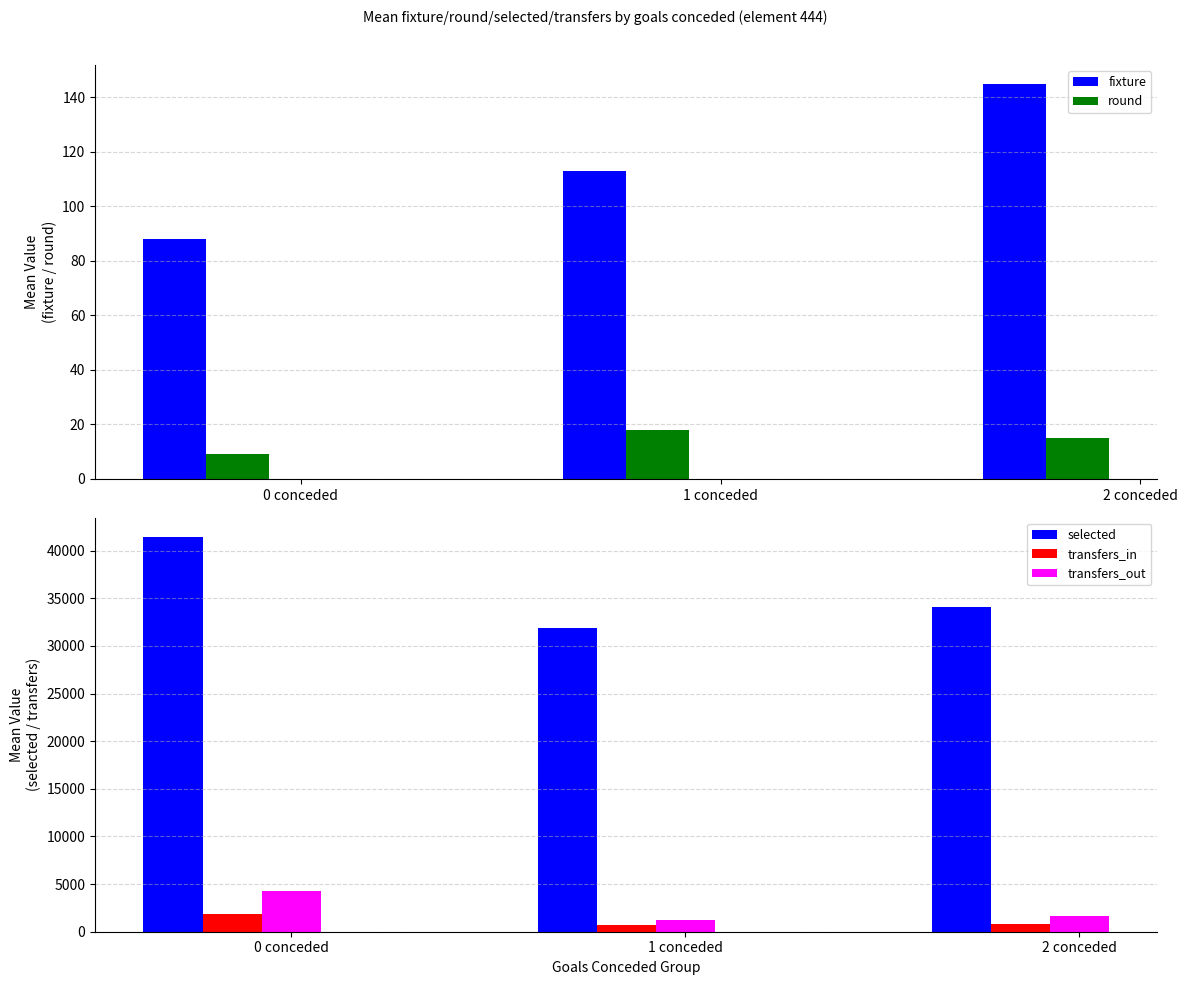

What is the label of the 3rd bar from the left?

2 conceded